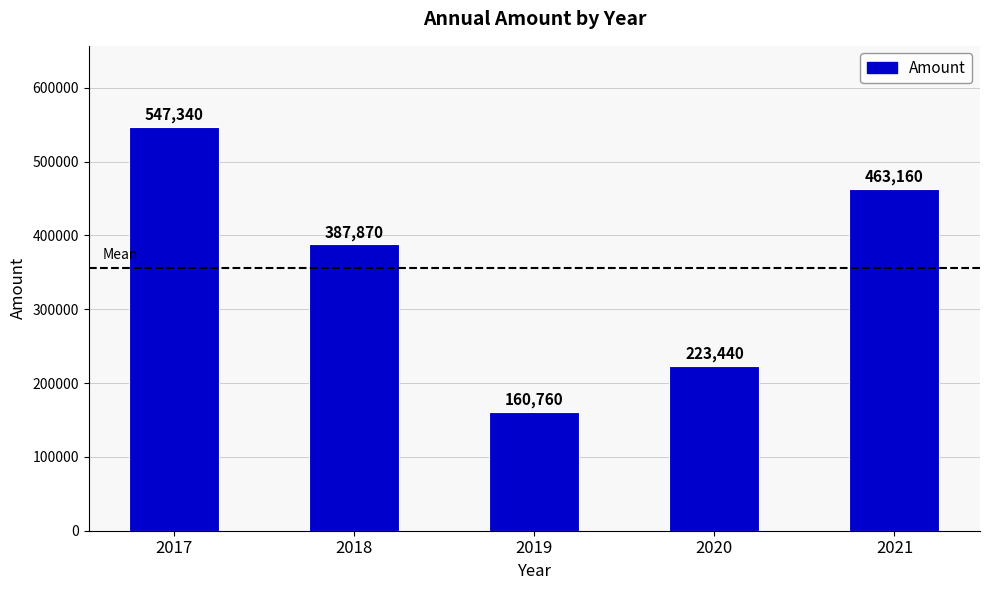

What is the ratio of the value at 2019 to the value at 2021?

0.3